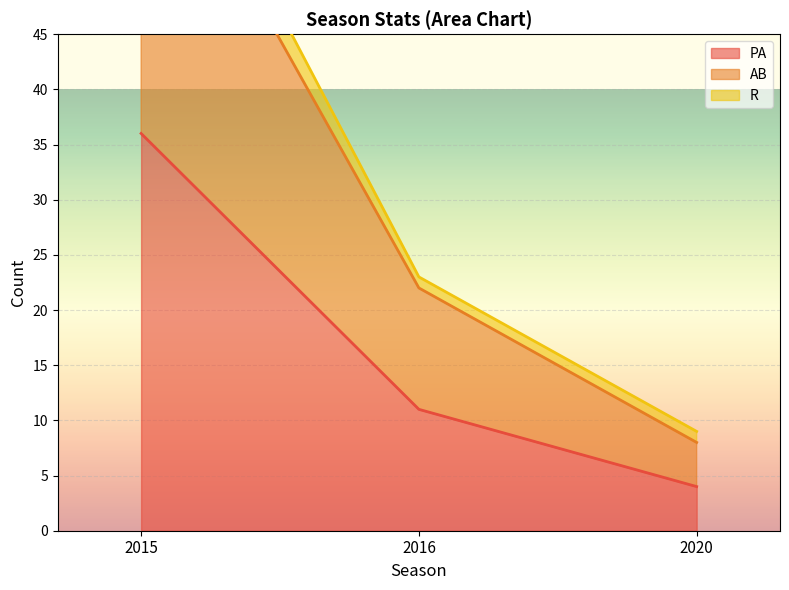

Between 2016 and 2020, which is larger?

2016